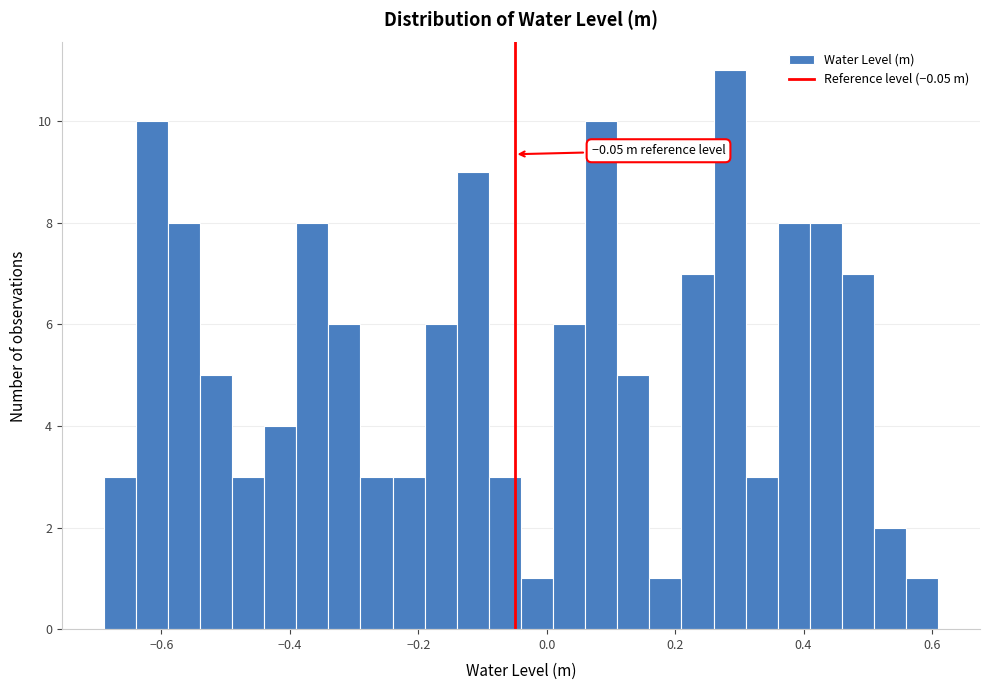

Read against the x-axis, roughly where is the centre of the tallest bar?

0.28